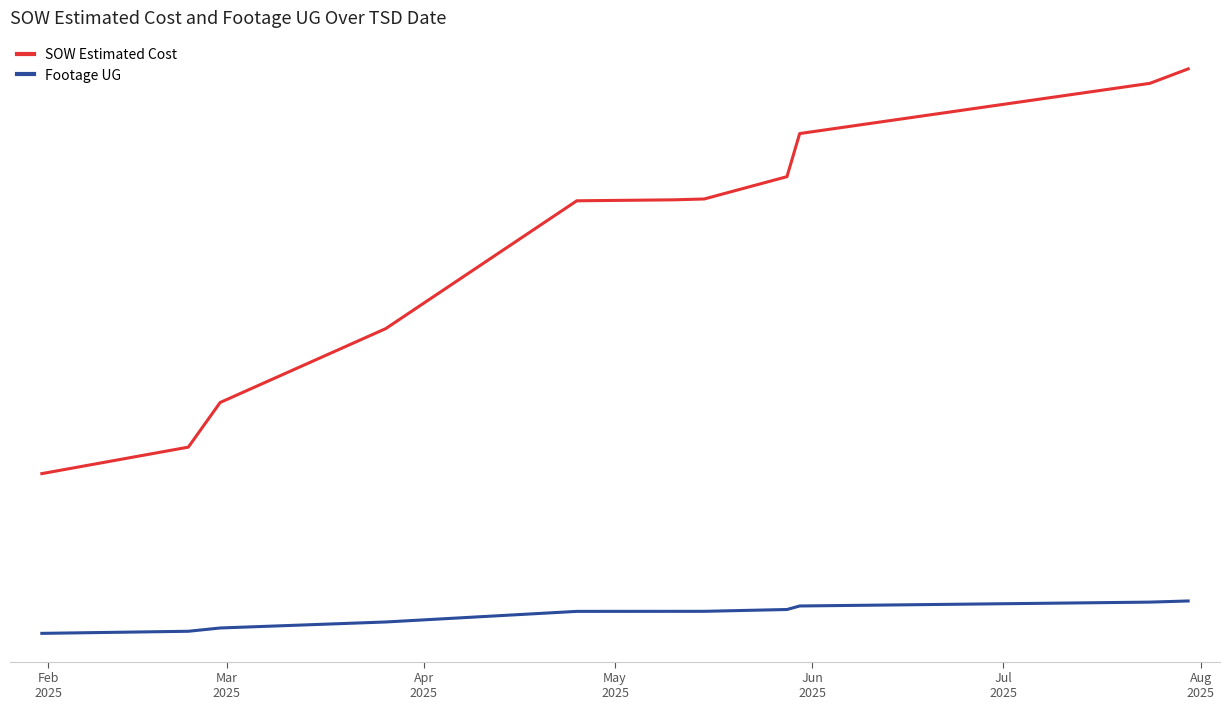

Is this an area chart (filled region under the line)?

No